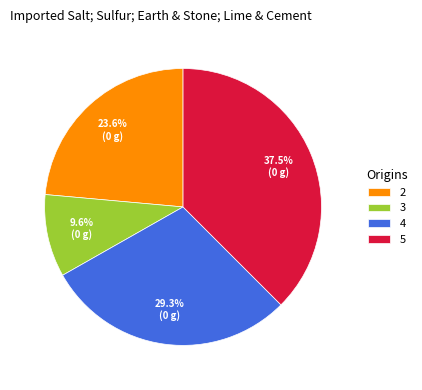

Does 2 account for over 50% of the chart?

No